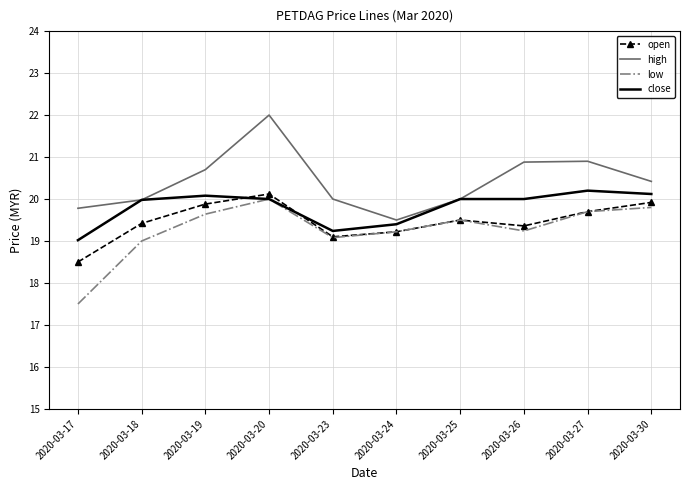

At which category does open reach its first local valley?

2020-03-23